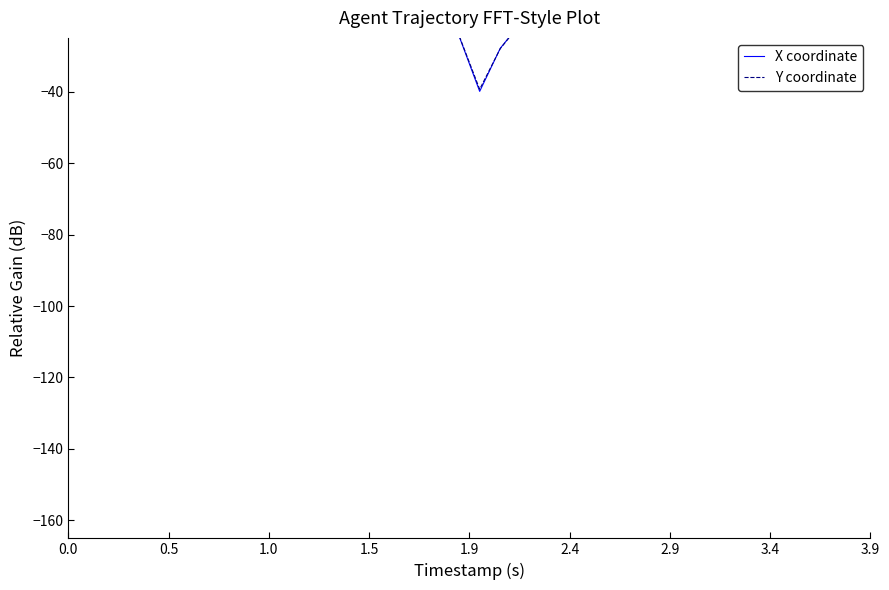

Does the chart have visible grid lines?

No